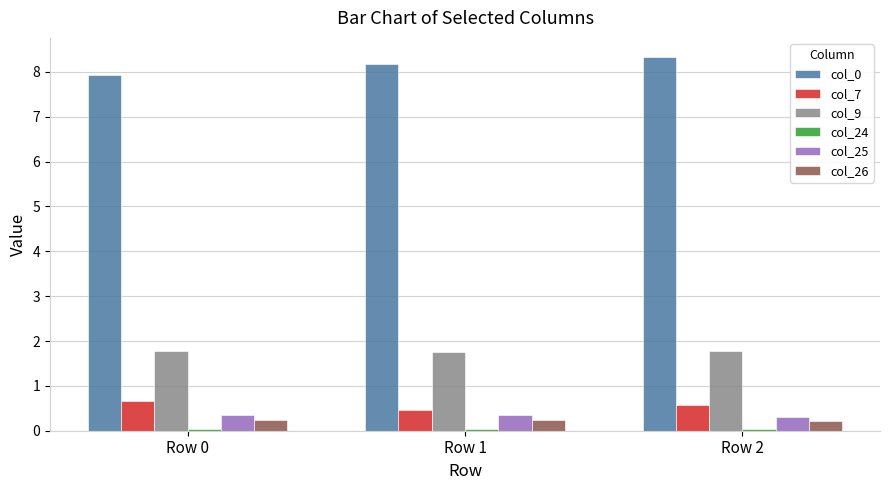

What is the difference between the second highest and minimum values in the col_0 series?

0.3